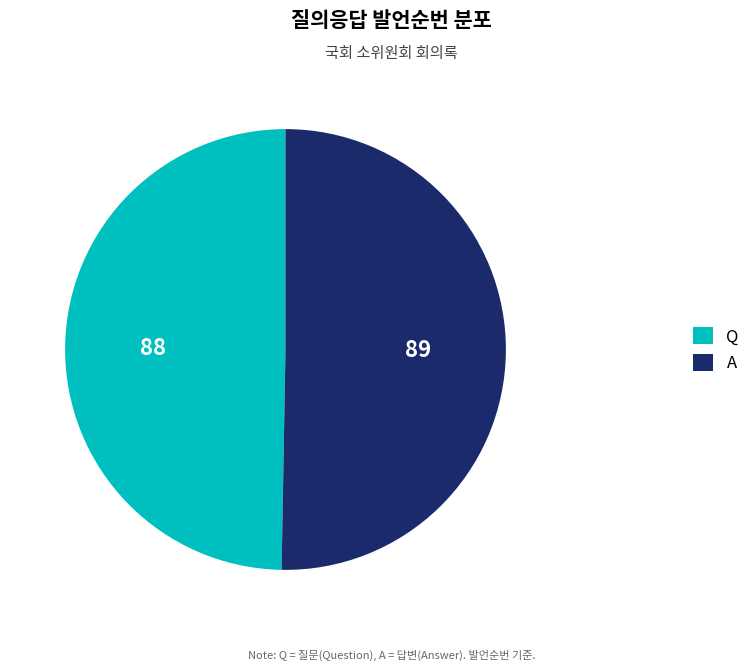

Which slice is the smallest?

Q